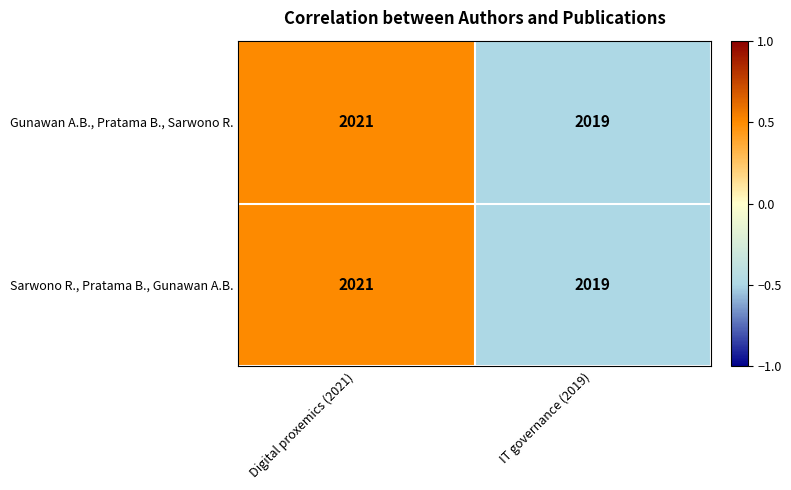

Is the value of Sarwono R., Pratama B., Gunawan A.B. at IT governance (2019) greater than the value of Gunawan A.B., Pratama B., Sarwono R. at Digital proxemics (2021)?

No